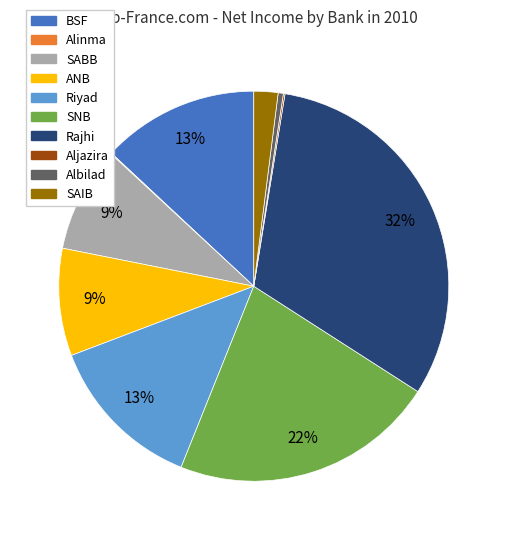

Combined, do ANB and Riyad account for over 50%?

No